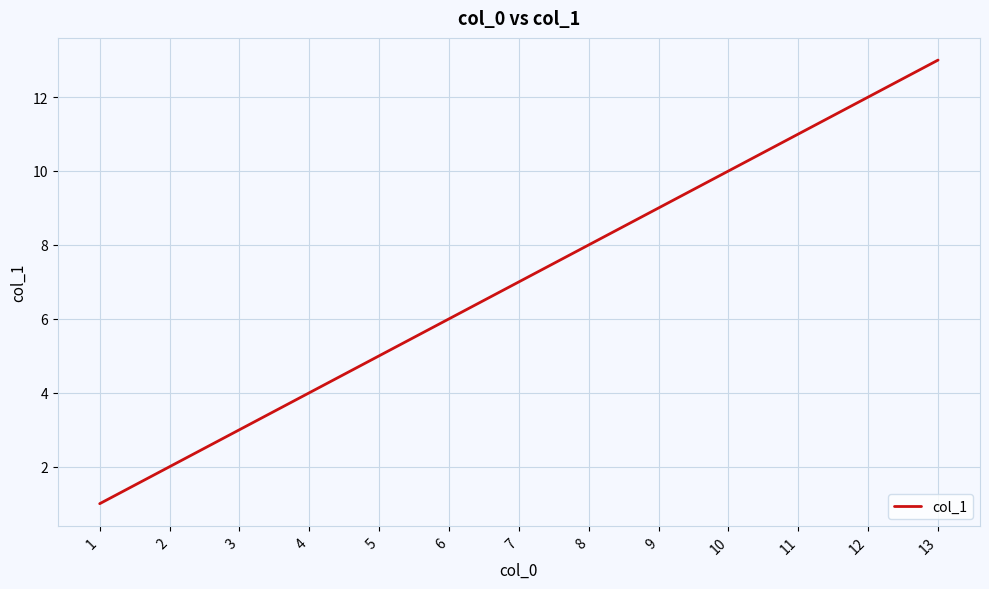

What is the difference between the maximum and minimum values?

12